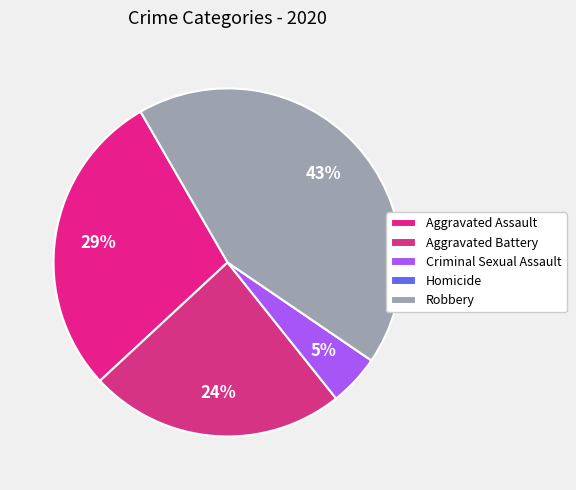

Do Robbery and Aggravated Battery together represent more than half of the pie?

Yes